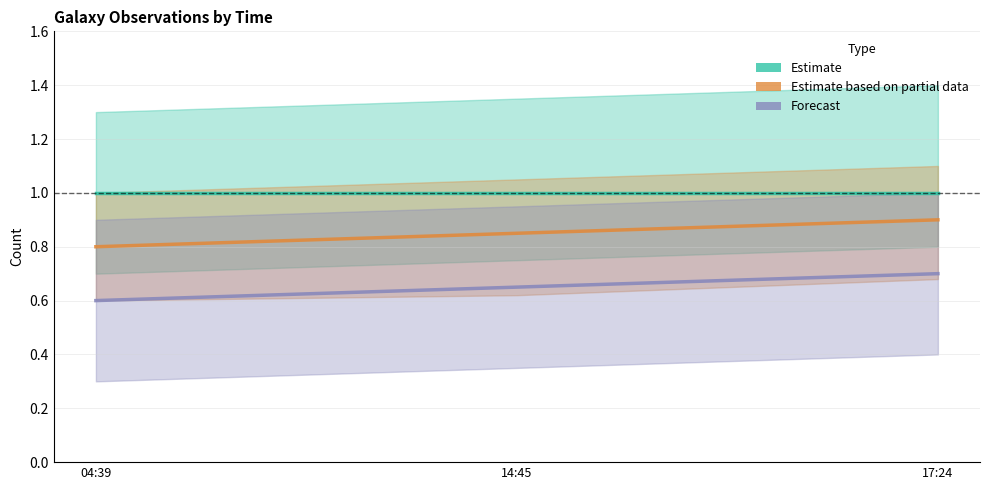

Which series has the widest spread of values?

Estimate based on partial data